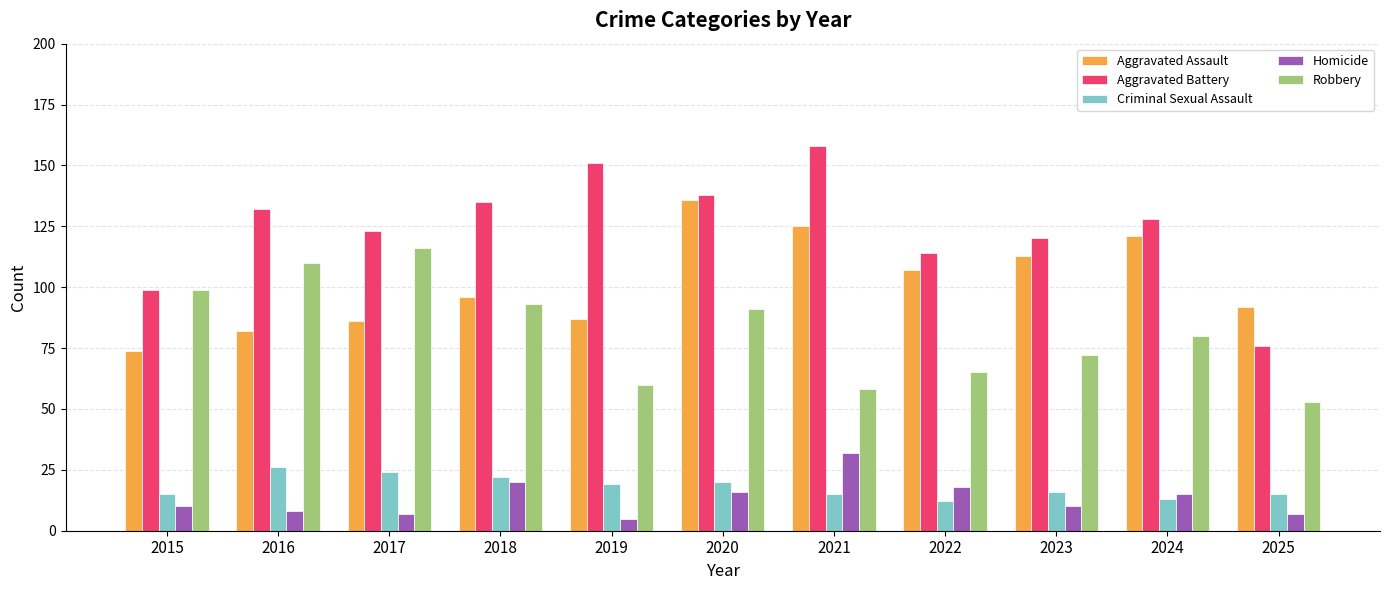

Rank the series at 2024 from lowest to highest value.

Criminal Sexual Assault, Homicide, Robbery, Aggravated Assault, Aggravated Battery